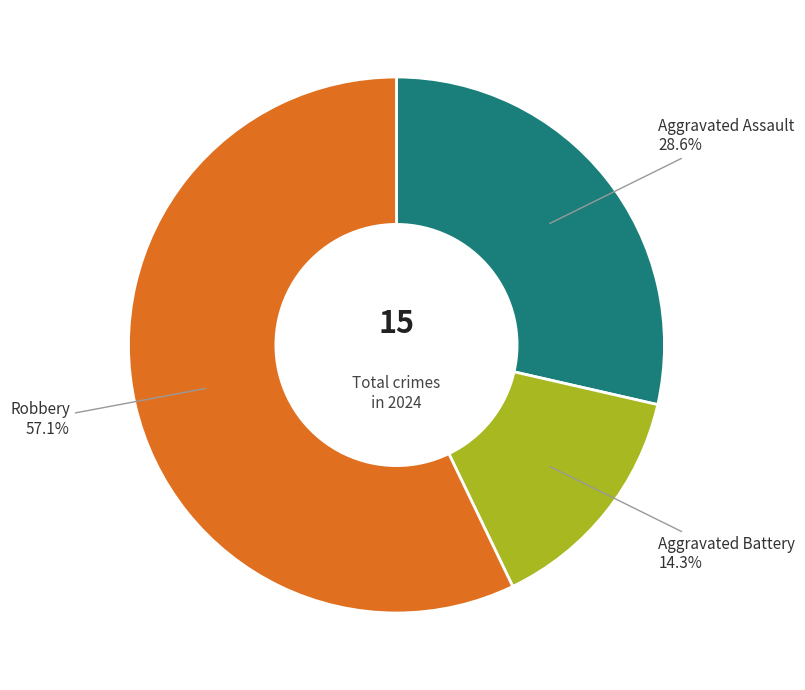

Which category has the biggest portion of the pie?

Robbery